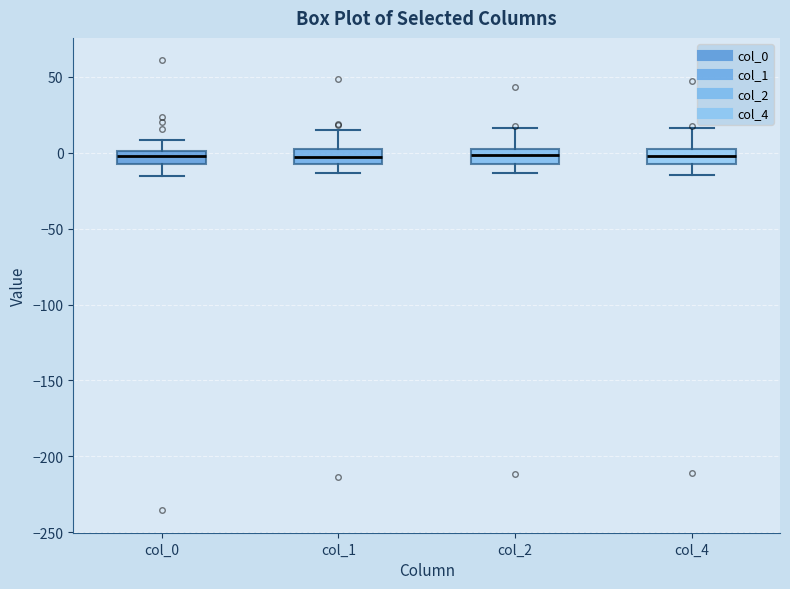

Reading left to right, read every box against the y-axis: the position of its median line, the range the box covers, and the ends of its whiskers. The values are not printed on the chart, so give them approximately, as read against the axis.

col_0: median 0 (inside the box), box -5 to 0, whiskers -15 to 10
col_1: median -5 (inside the box), box -5 to 5, whiskers -15 to 15
col_2: median 0 (inside the box), box -10 to 0, whiskers -15 to 15
col_4: median 0 (inside the box), box -5 to 0, whiskers -15 to 15